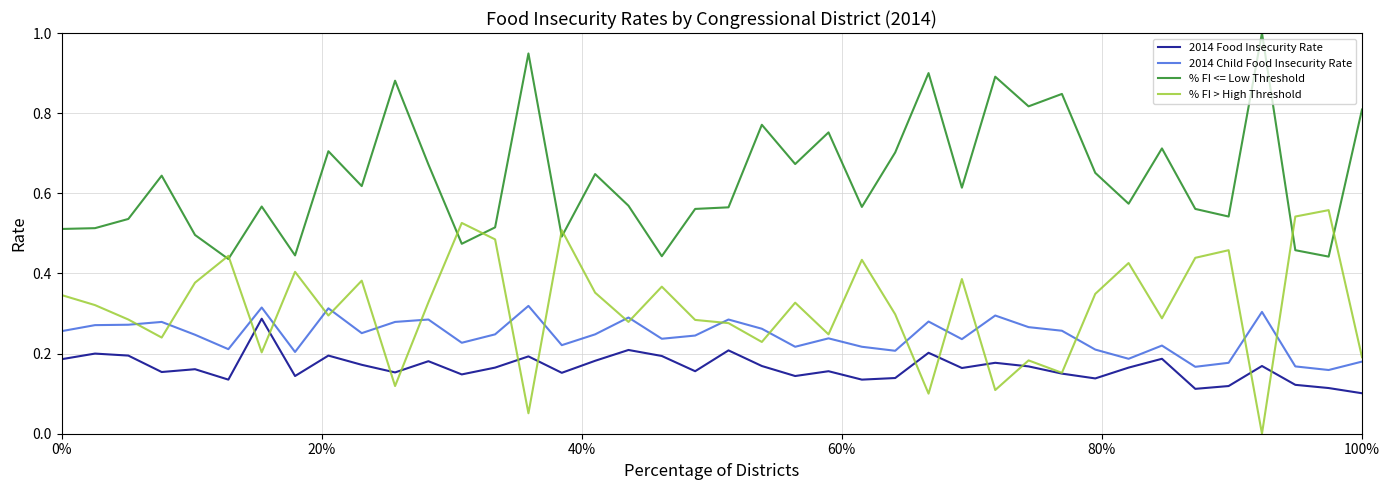

How many intersections are there between 2014 Child Food Insecurity Rate and % FI > High Threshold?

20